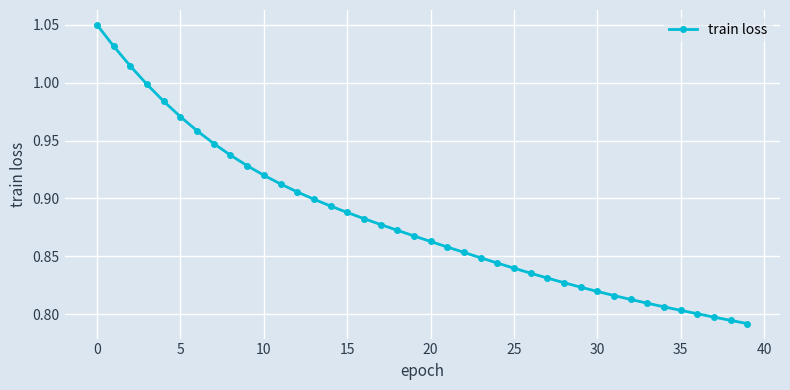

What is the difference between the maximum and minimum values?

0.3